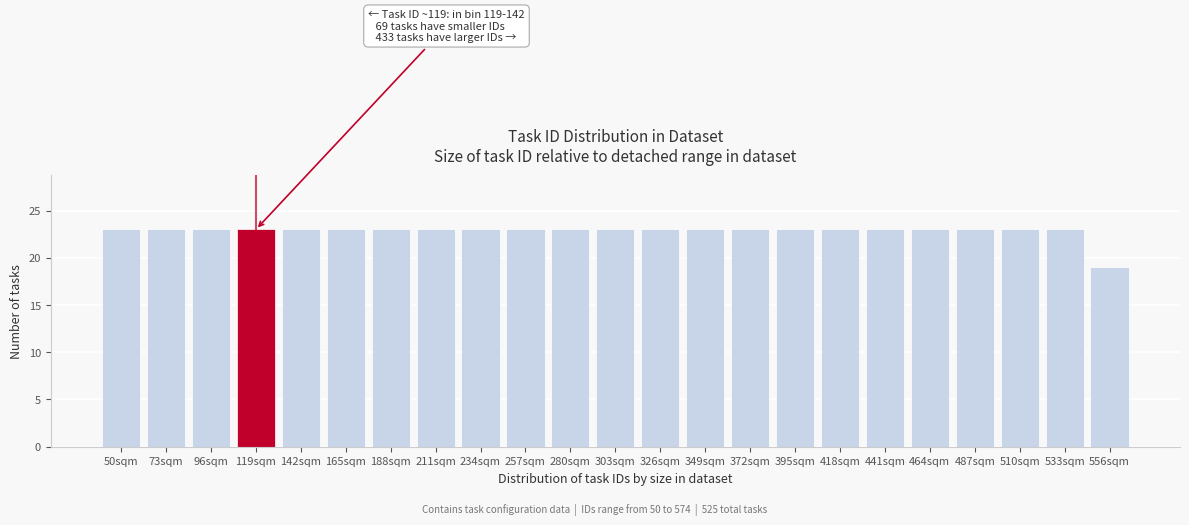

Reading left to right, transcribe all the data shown in this chart.

23	23	23	23	23	23	23	23	23	23	23	23	23	23	23	23	23	23	23	23	23	23	19